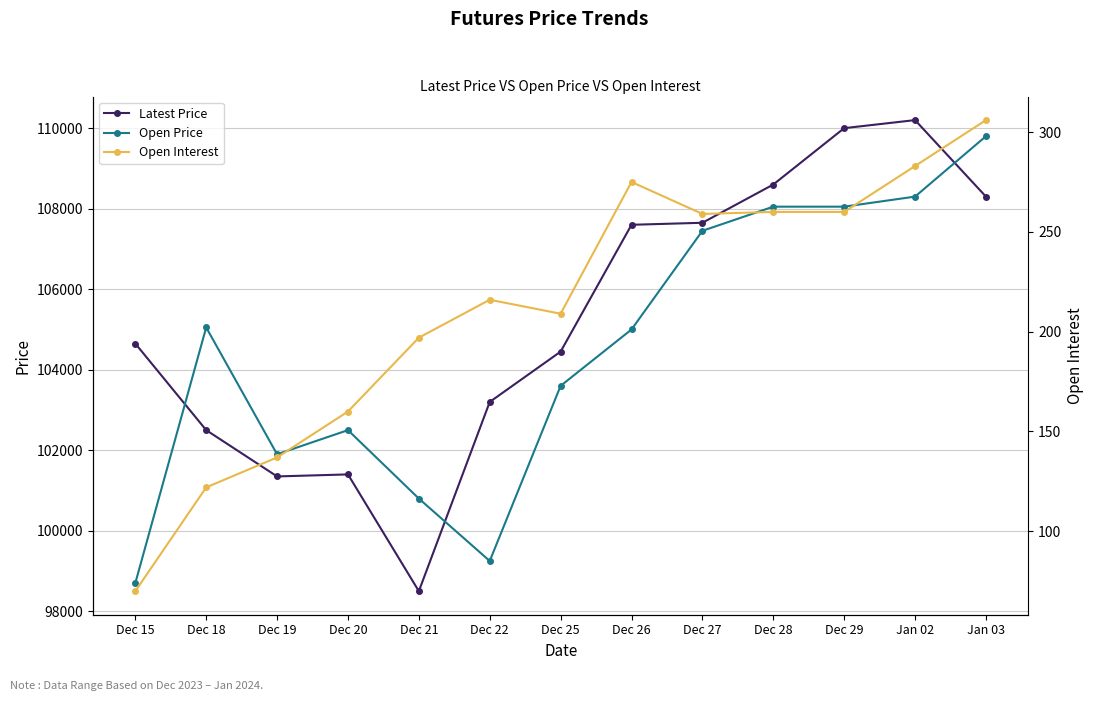

What is the sum of all Open Interest values?

2754